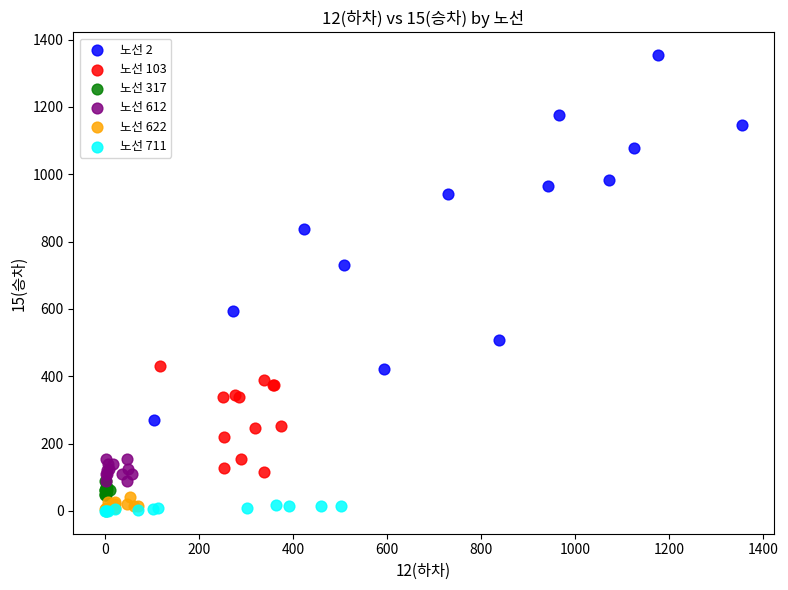

Which series has the largest Y range (max minus min)?

노선 2